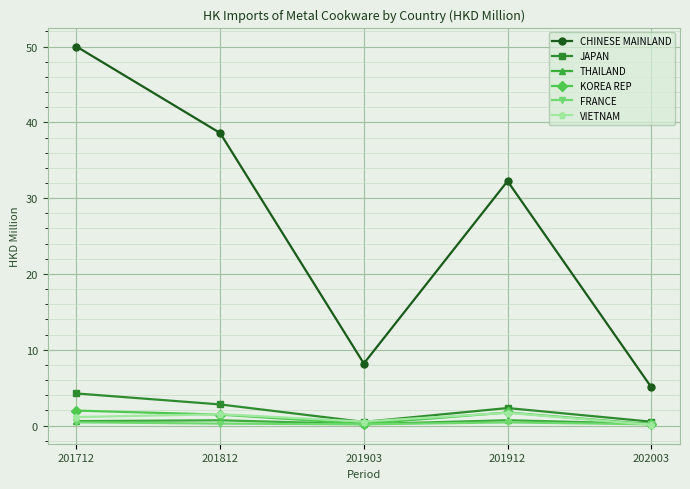

True or false: KOREA REP has more than 2 points higher than both neighbors.

False